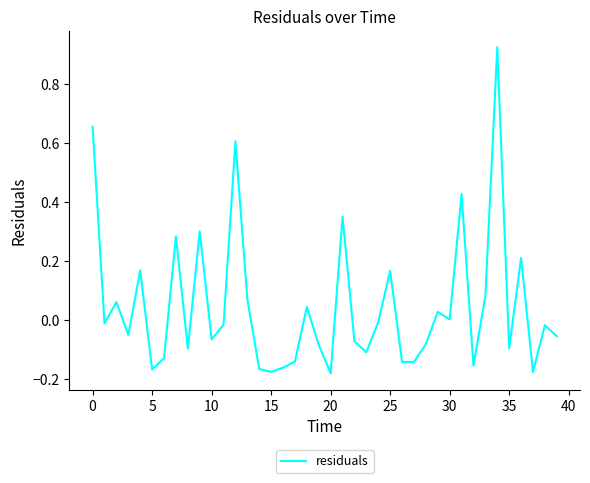

What is the difference between the maximum and minimum values?

1.1